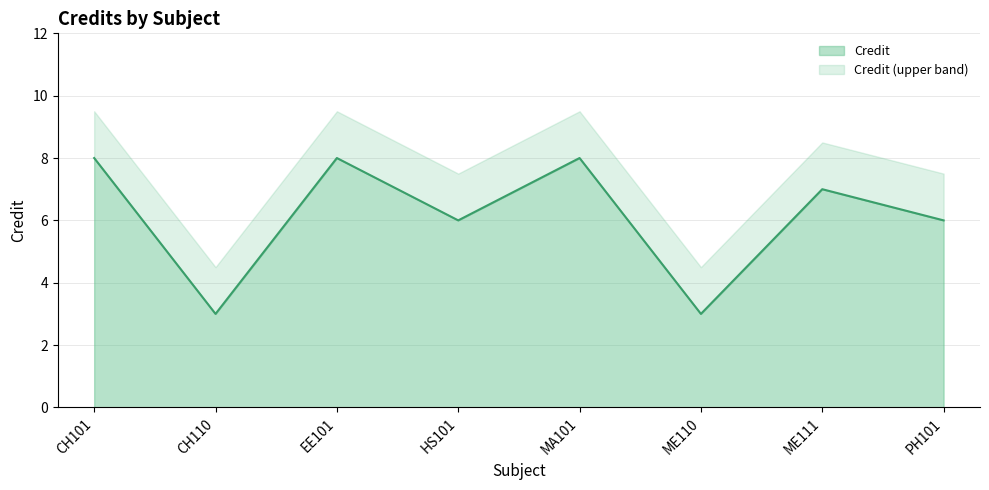

Does the chart have visible grid lines?

Yes